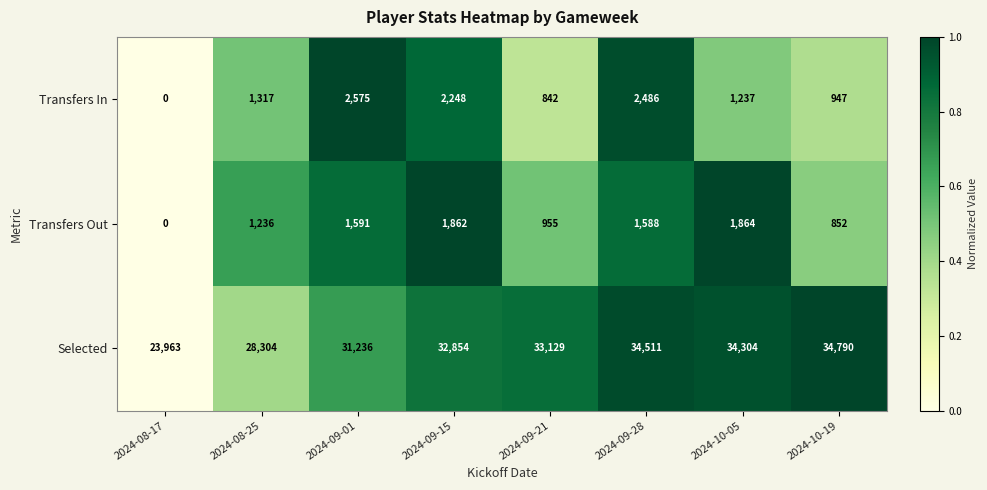

Reading left to right, transcribe all the data shown in this chart.

Transfers In: 0	1317	2575	2248	842	2486	1237	947
Transfers Out: 0	1236	1591	1862	955	1588	1864	852
Selected: 23963	28304	31236	32854	33129	34511	34304	34790